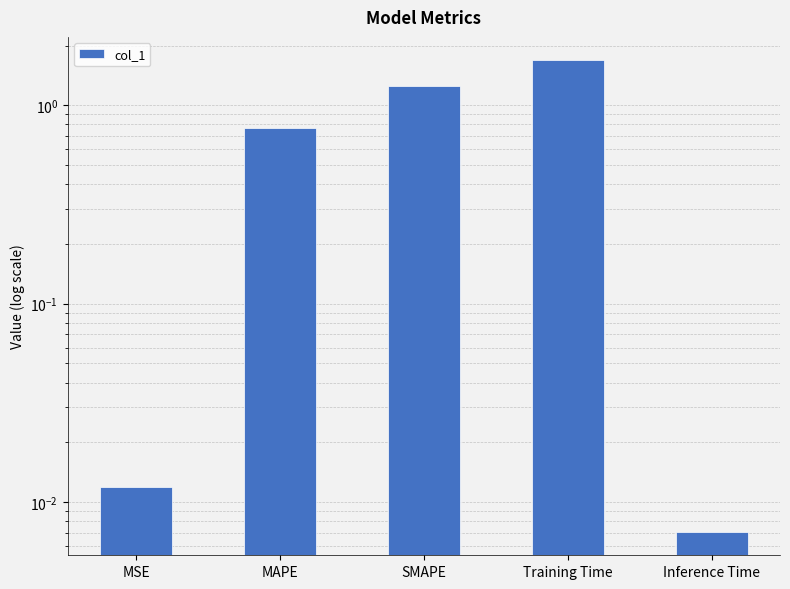

True or false: the data shows 2.7 at Training Time.

False